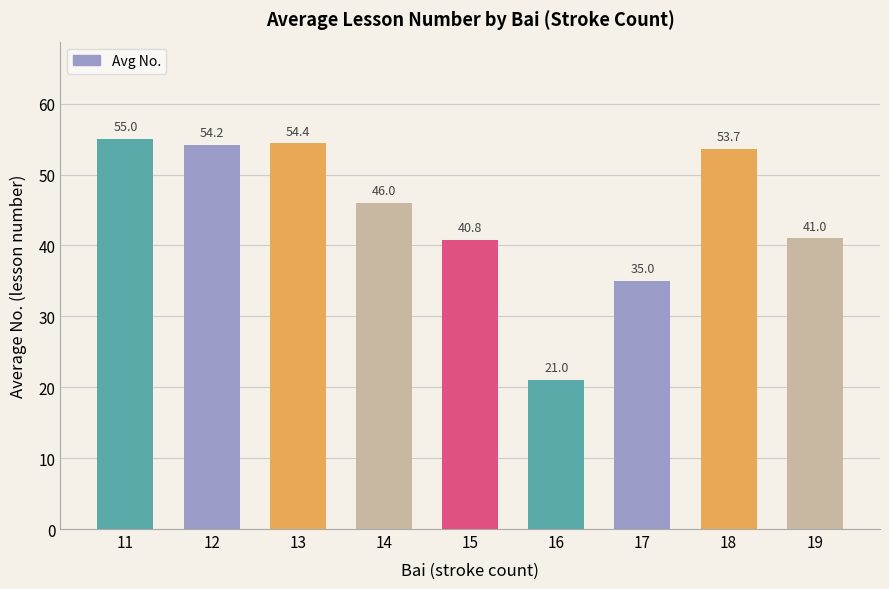

How many bars are there in total?

9